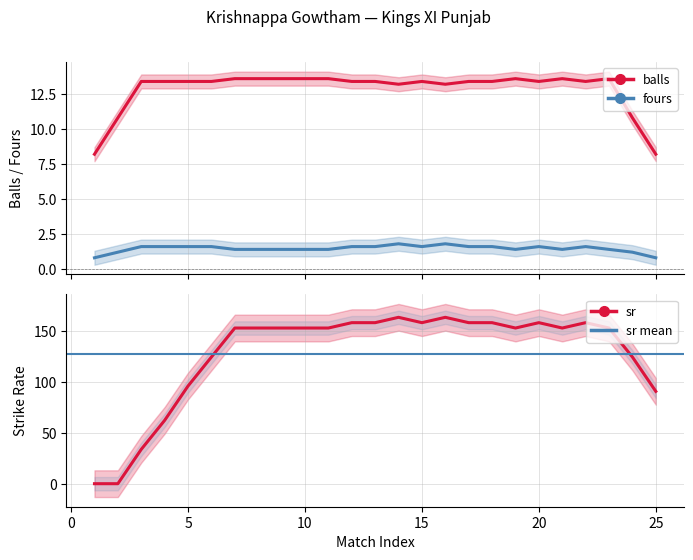

How many times do sr and balls cross each other?

1